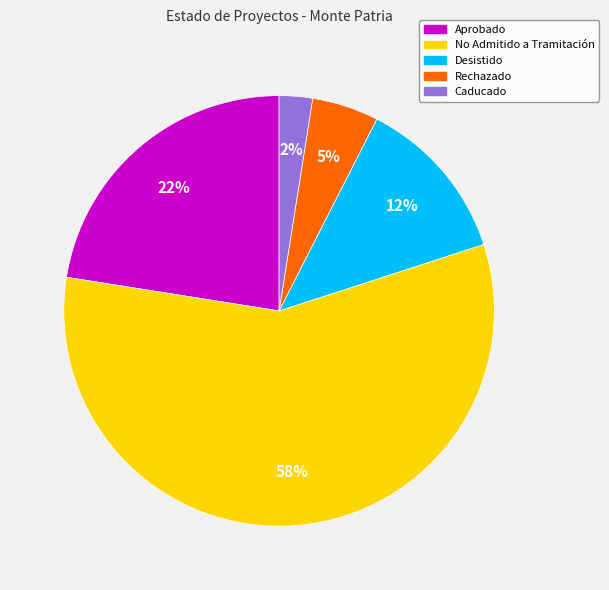

Count the number of slices in the pie.

5